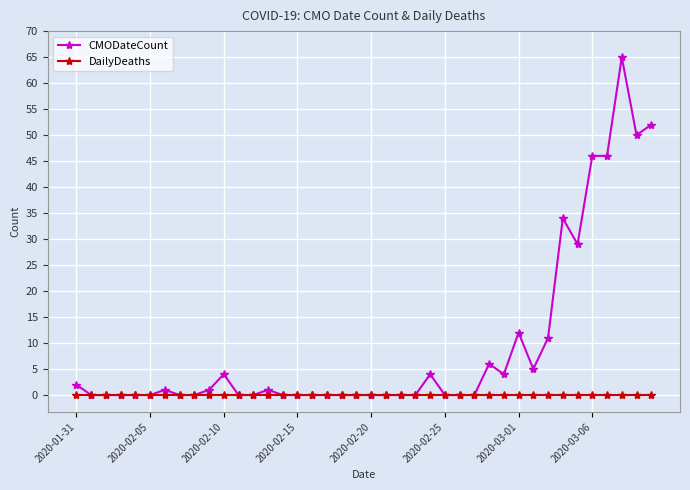

Which series has the largest total across all categories?

CMODateCount